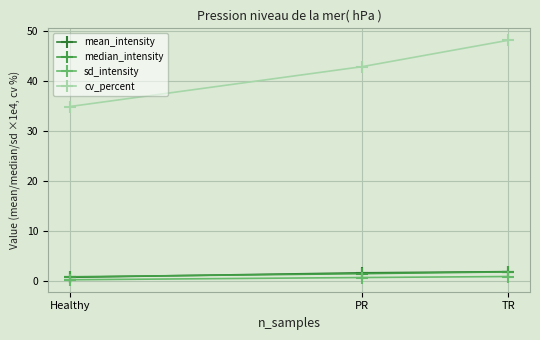

Which series changed the most between Healthy and PR?

cv_percent